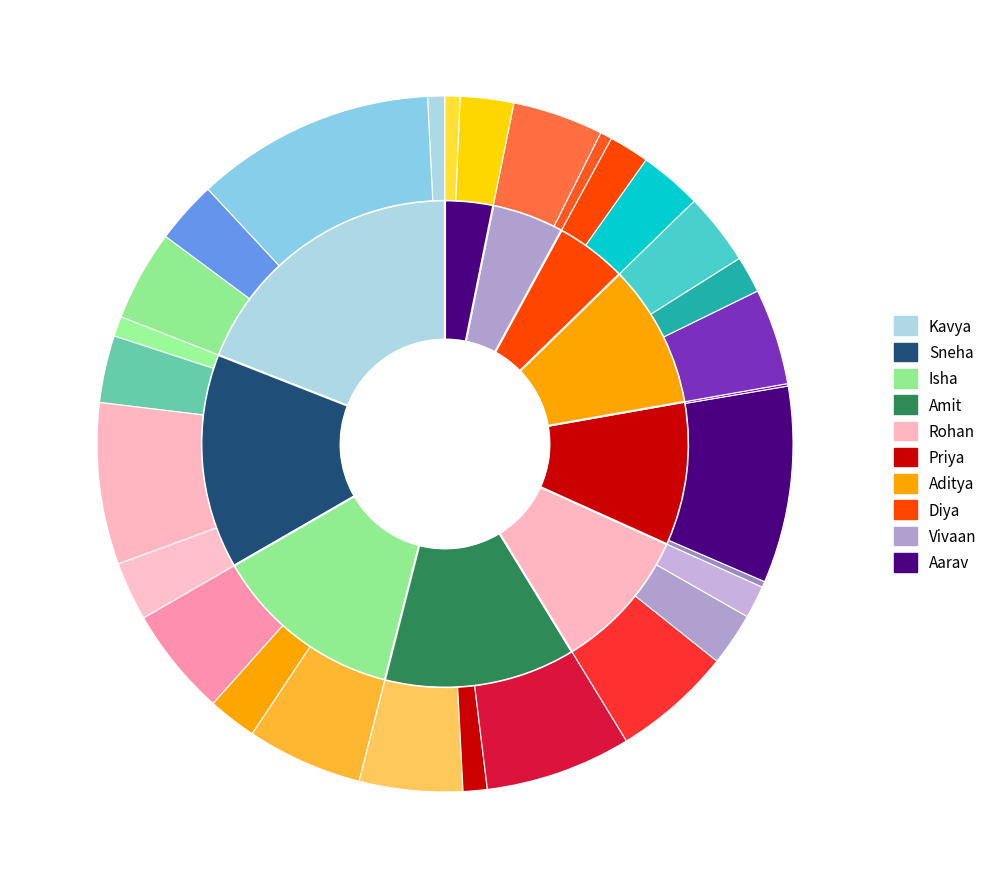

Combined, what portion of the pie is Isha and Sneha?

27.0%